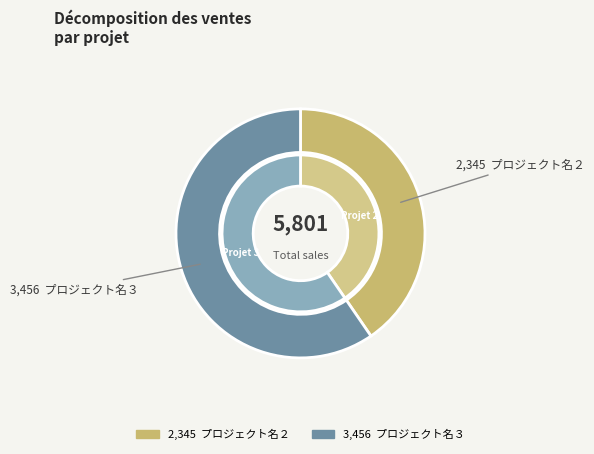

Is the sum of プロジェクト名２ and プロジェクト名３ greater than half?

Yes